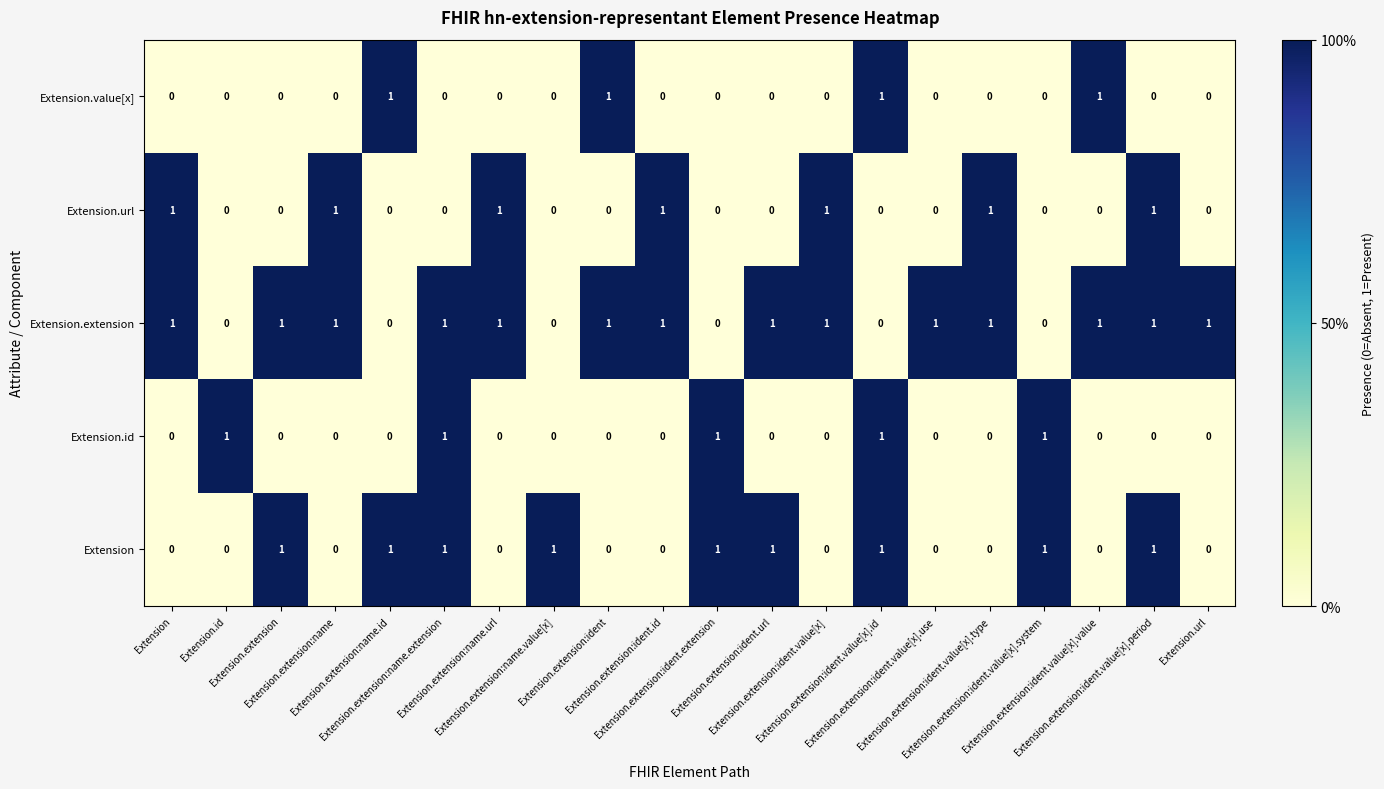

Count the number of categories in the chart.

20